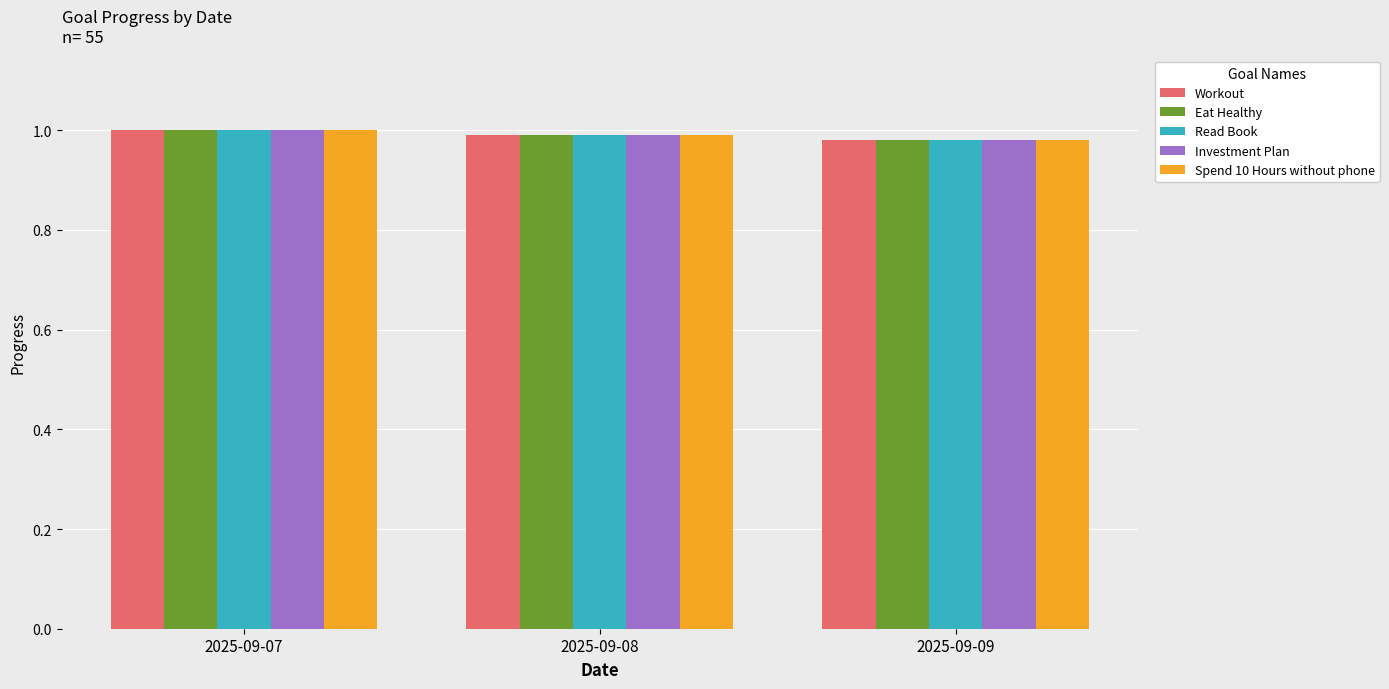

At how many categories does at least one series exceed 0?

3